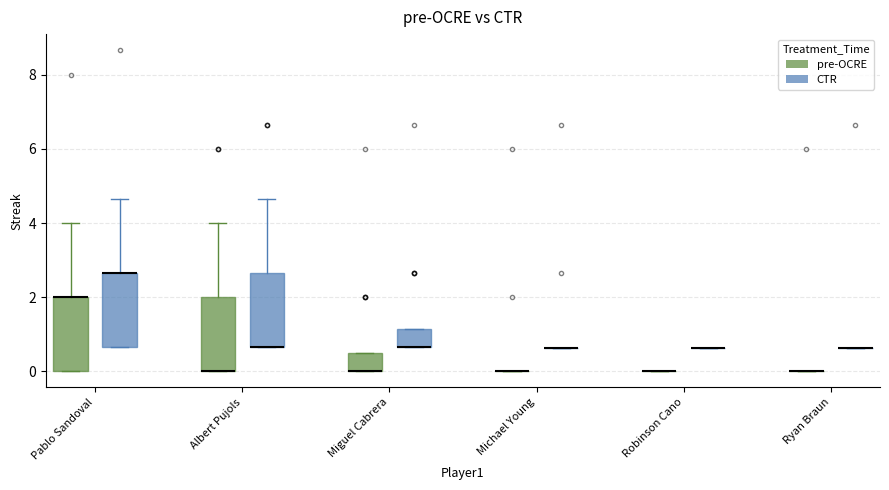

Reading left to right, transcribe this box plot: for each box, give where its median line is, the range the box spans, and where its two whiskers end, as read against the y-axis. The values are not printed on the chart, so give them approximately, as read against the axis.

Pablo Sandoval (pre-OCRE): median 2.0 (drawn on the box's upper edge), box 0.0 to 2.0, whiskers 0.0 to 4.0
Pablo Sandoval (CTR): median 2.6 (drawn on the box's upper edge), box 0.6 to 2.6, whiskers 0.6 to 4.6
Albert Pujols (pre-OCRE): median 0.0 (drawn on the box's lower edge), box 0.0 to 2.0, whiskers 0.0 to 4.0
Albert Pujols (CTR): median 0.6 (drawn on the box's lower edge), box 0.6 to 2.6, whiskers 0.6 to 4.6
Miguel Cabrera (pre-OCRE): median 0.0 (drawn on the box's lower edge), box 0.0 to 0.6, whiskers 0.0 to 0.6
Miguel Cabrera (CTR): median 0.6 (drawn on the box's lower edge), box 0.6 to 1.2, whiskers 0.6 to 1.2
Michael Young (pre-OCRE): box collapsed to a line at 0.0, whiskers 0.0 to 0.0
Michael Young (CTR): box collapsed to a line at 0.6, whiskers 0.6 to 0.6
Robinson Cano (pre-OCRE): box collapsed to a line at 0.0, whiskers 0.0 to 0.0
Robinson Cano (CTR): box collapsed to a line at 0.6, whiskers 0.6 to 0.6
Ryan Braun (pre-OCRE): box collapsed to a line at 0.0, whiskers 0.0 to 0.0
Ryan Braun (CTR): box collapsed to a line at 0.6, whiskers 0.6 to 0.6